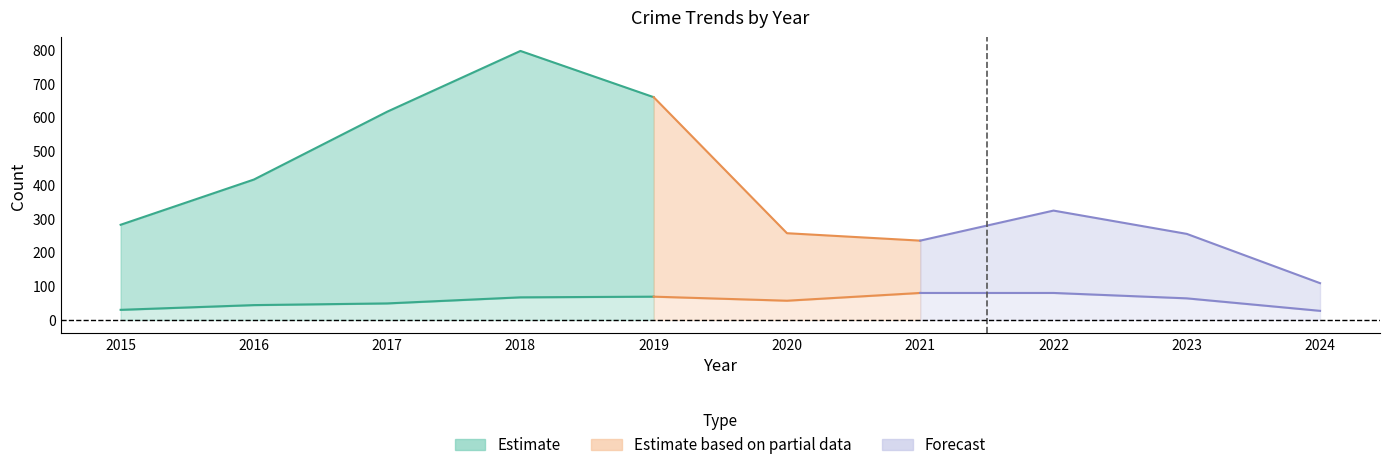

Is it true that Theft equals 54 at 2021?

False